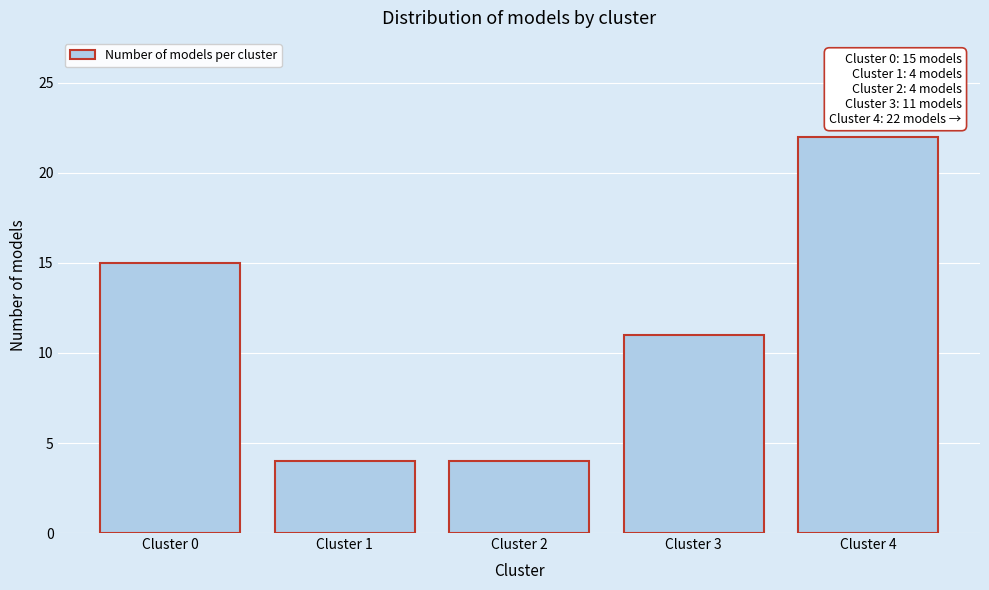

Reading right to left, list all the values displayed in this chart.

22	11	4	4	15